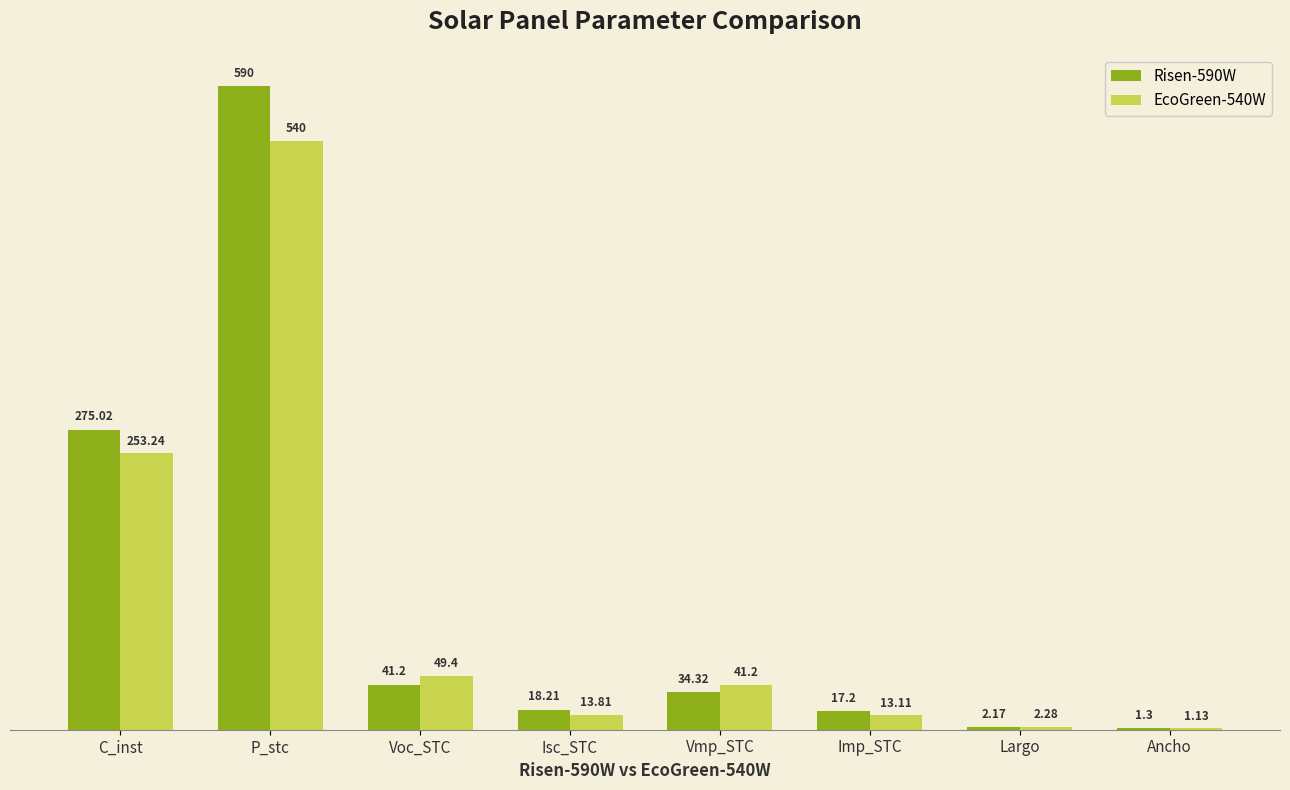

Where does the EcoGreen-540W series first go above 41?

C_inst